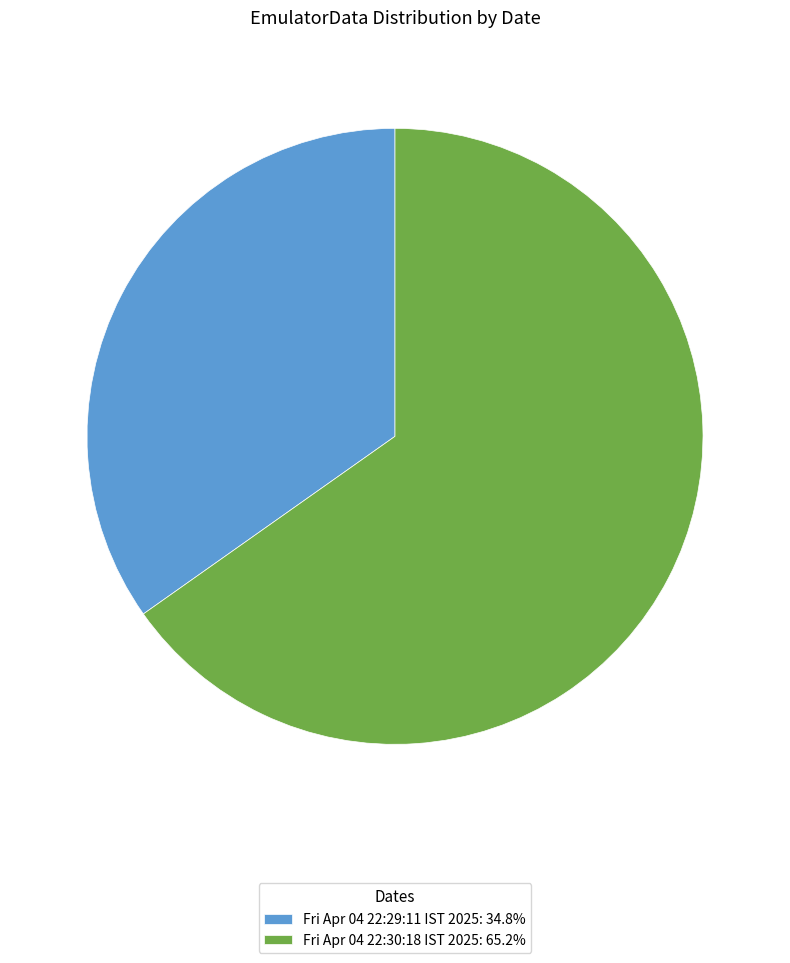

The Fri Apr 04 22:30:18 IST 2025 slice represents 51% of the pie. True or false?

False